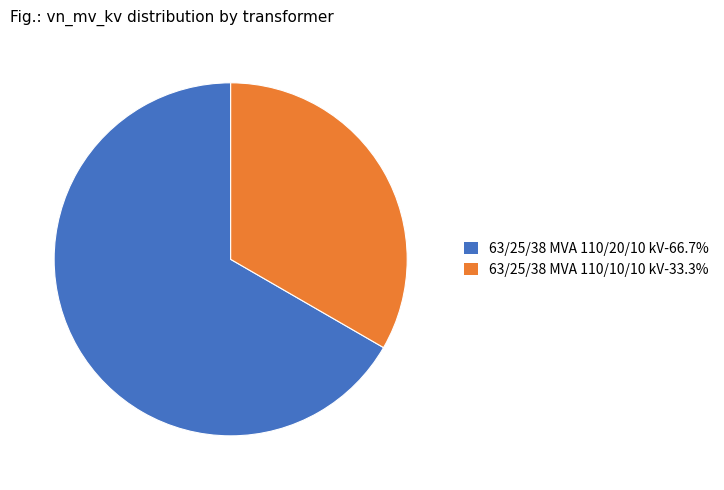

Between 63/25/38 MVA 110/10/10 kV and 63/25/38 MVA 110/20/10 kV, which is larger?

63/25/38 MVA 110/20/10 kV